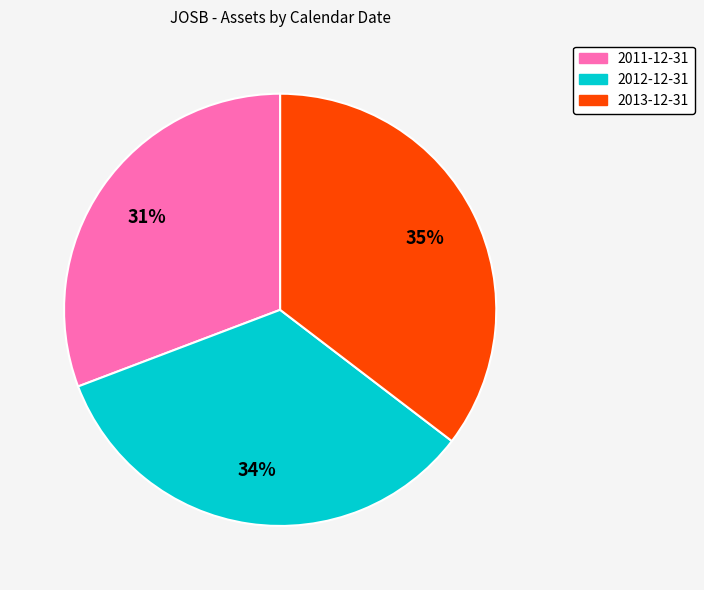

What percentage is the 2012-12-31 slice, to the nearest percent?

34%